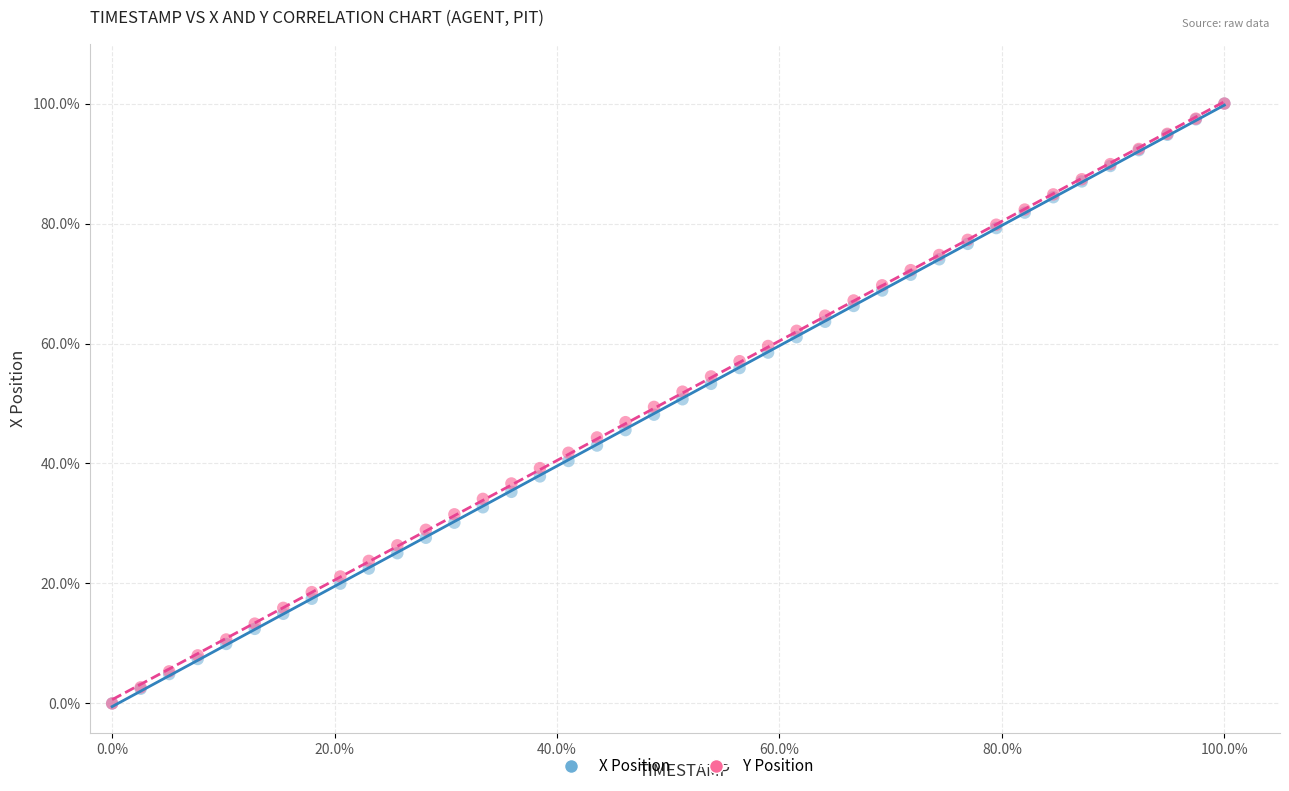

What are all the series names shown in the legend?

X Position, Y Position